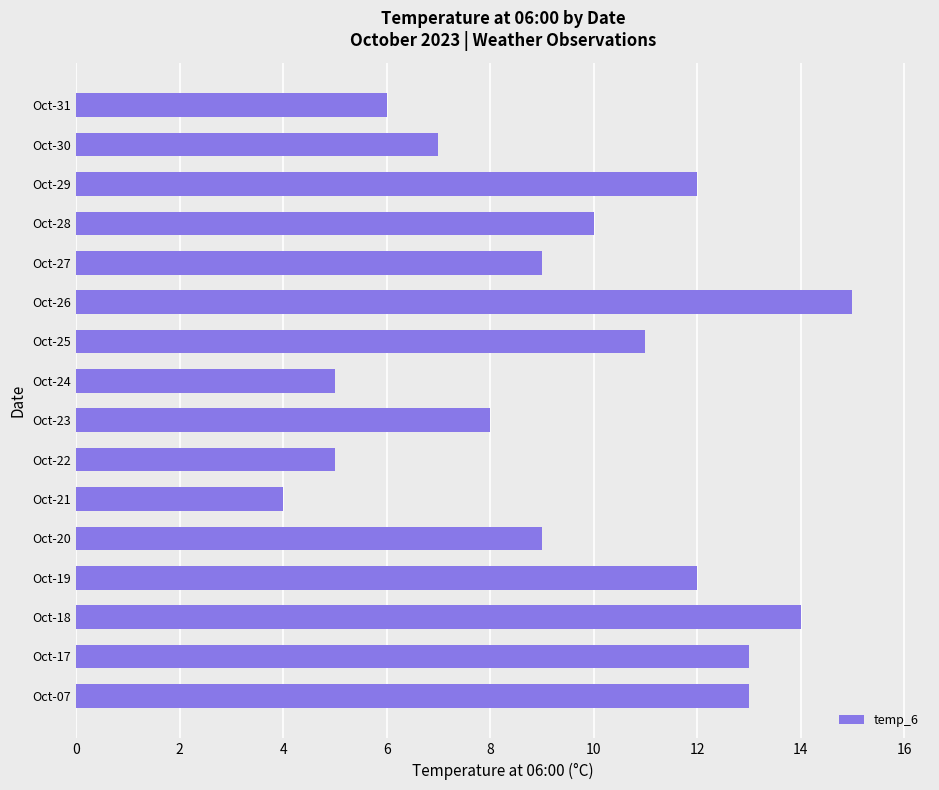

What is the minimum value shown in the chart?

4